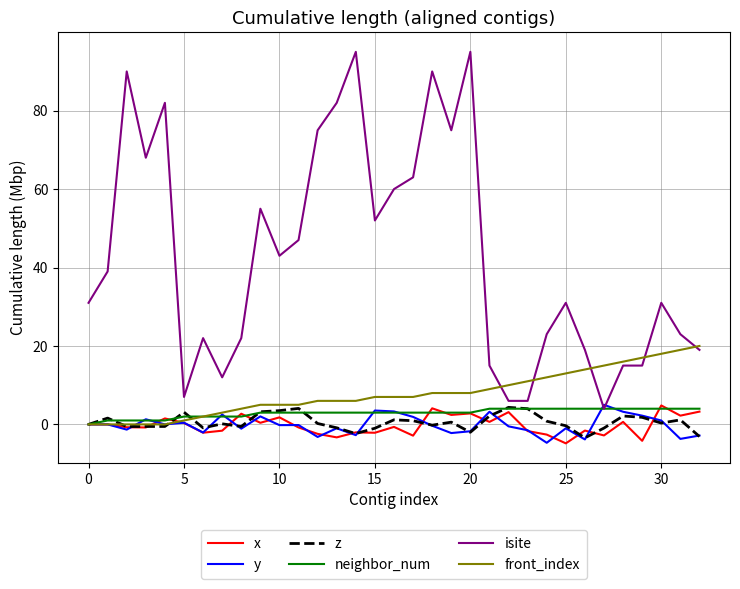

What is the highest value of the neighbor_num series?

4.0